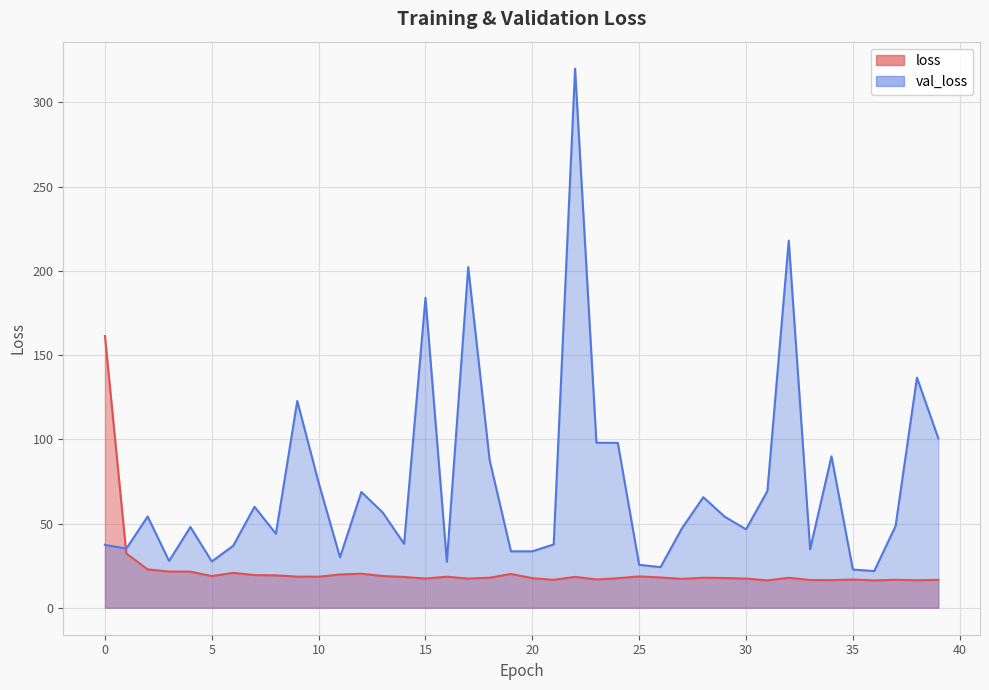

Count the number of categories in the chart.

40